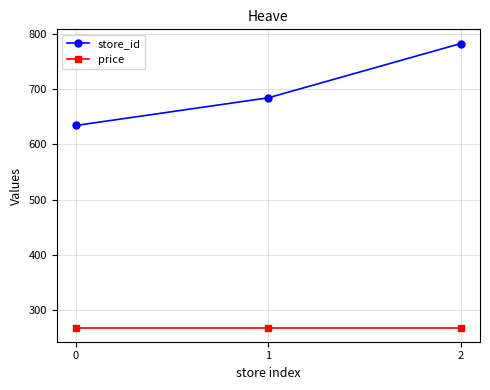

Does the chart display data point markers on the line(s)?

Yes